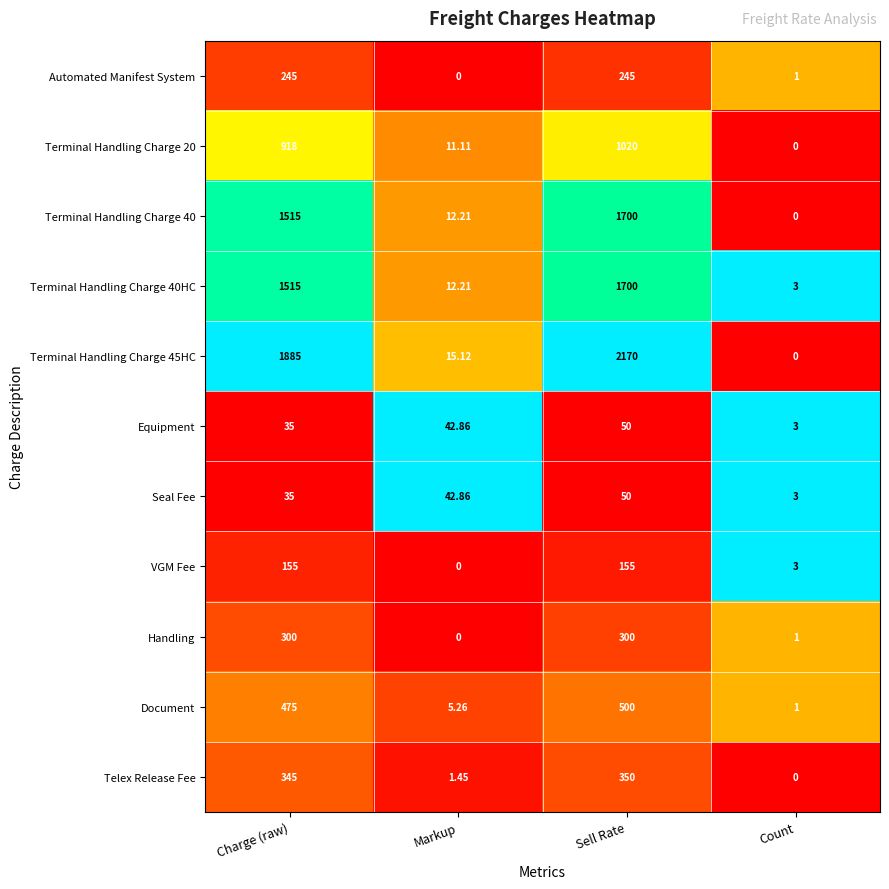

Which series has the largest total across all categories?

Terminal Handling Charge 45HC